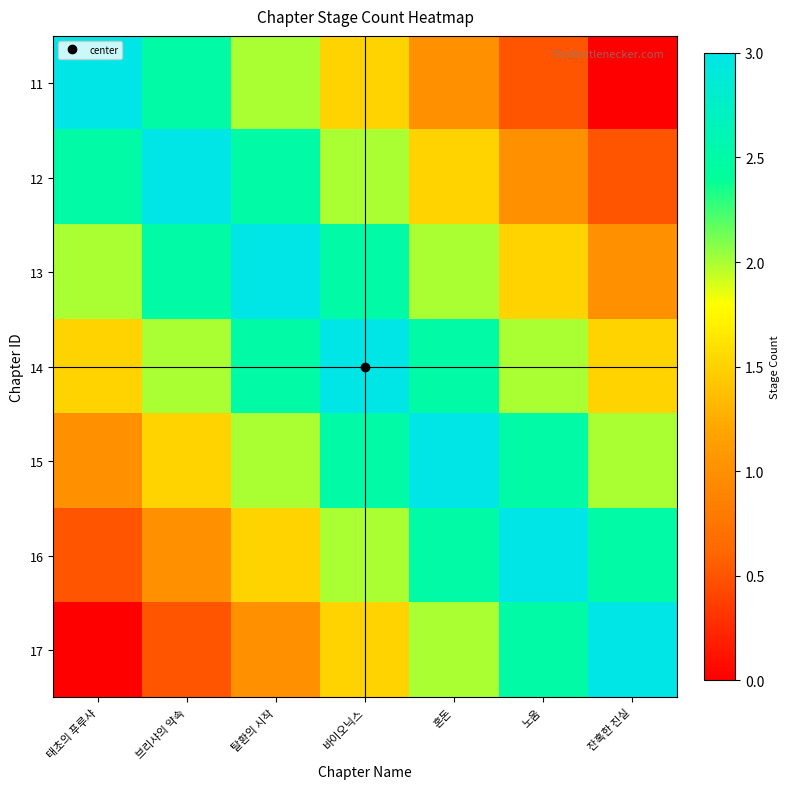

At how many categories does at least one series exceed 2?

7